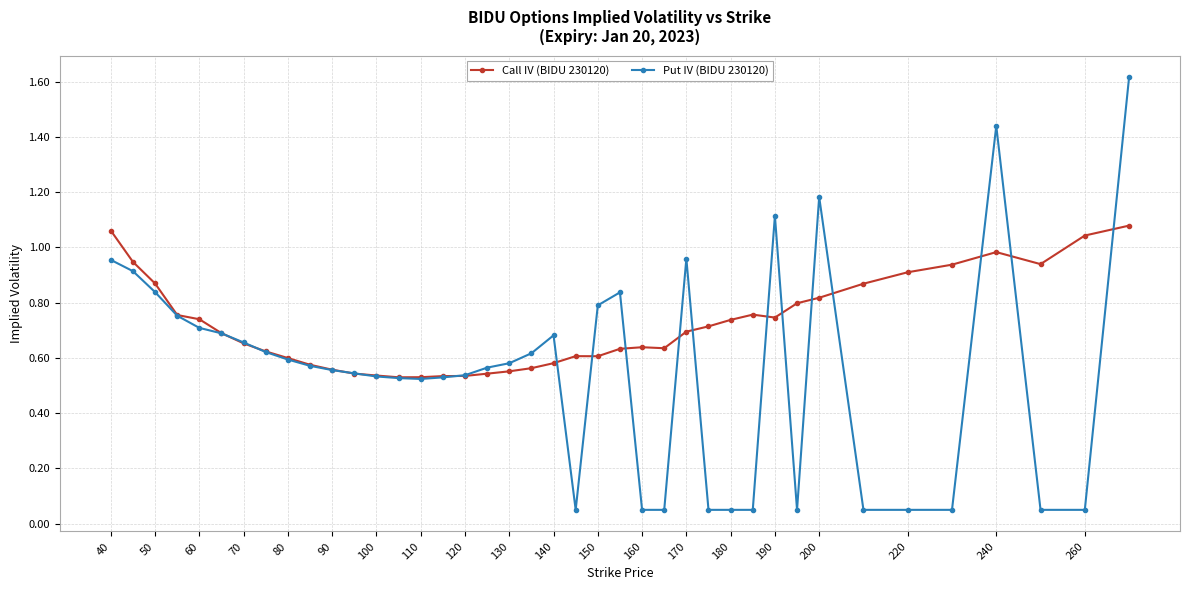

True or false: Put IV (BIDU 230120) has more than 2 points higher than both neighbors.

True